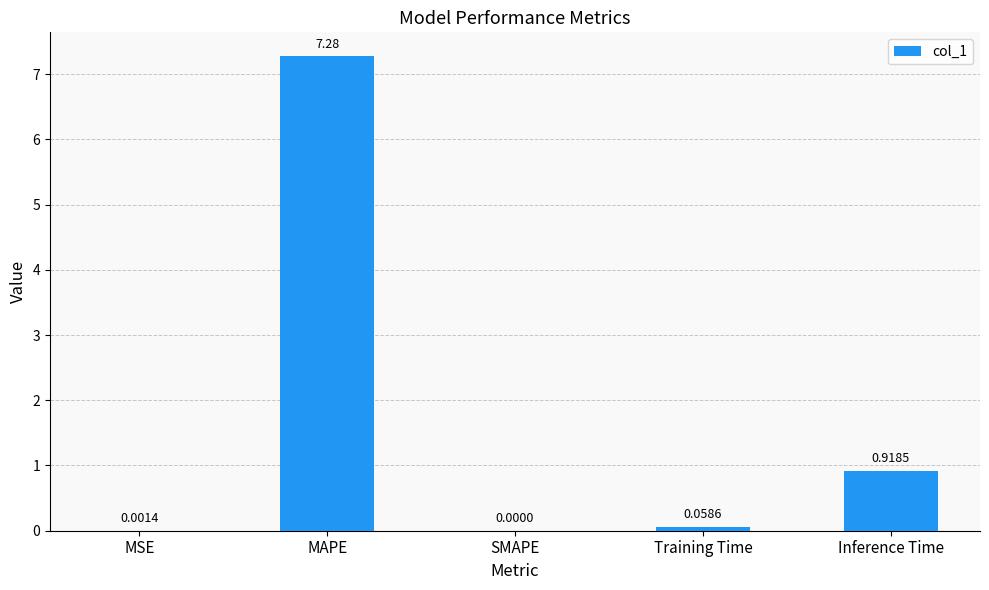

Which category has the highest value across all series?

MAPE